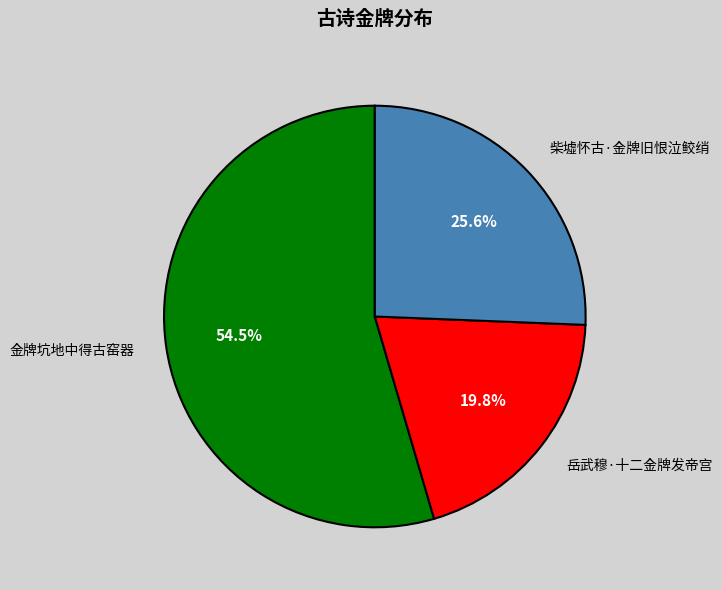

Between 岳武穆·十二金牌发帝宫 and 金牌坑地中得古窑器, which is larger?

金牌坑地中得古窑器